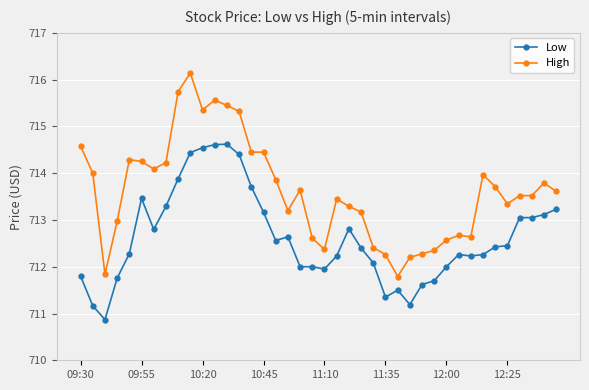

True or false: Low and High intersect in this chart.

False